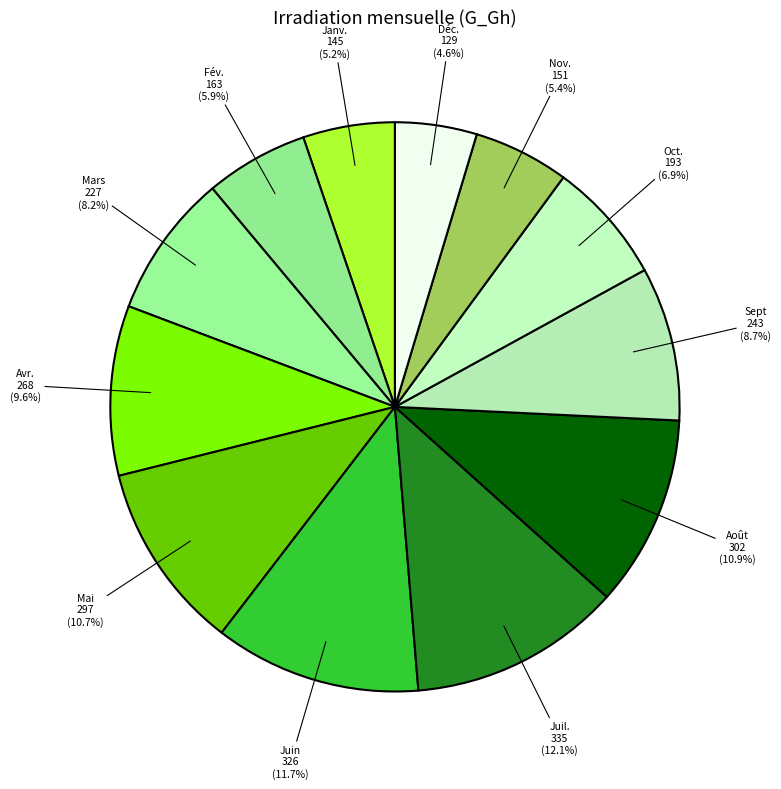

Between Sept and Avr., which is larger?

Avr.